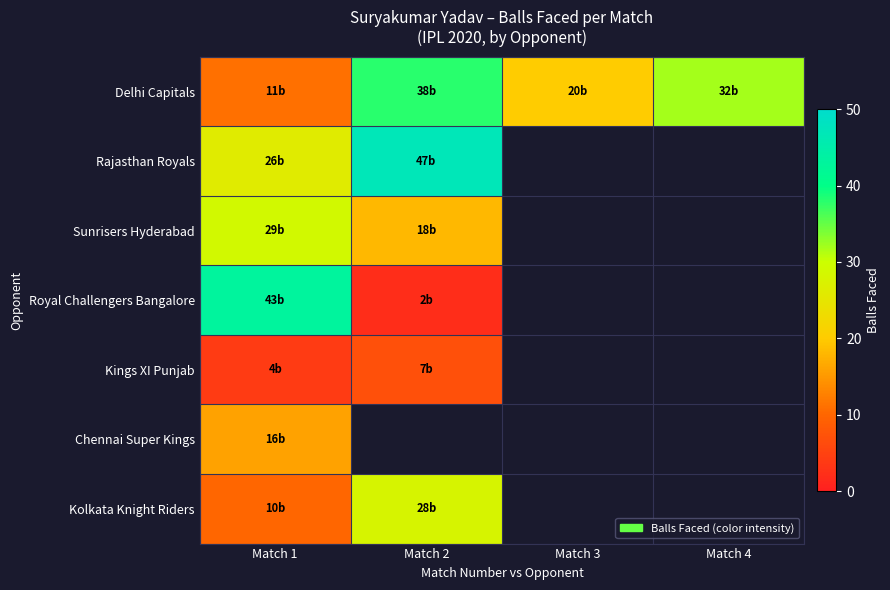

True or false: Delhi Capitals has a value of 38.0 at Match 2.

True